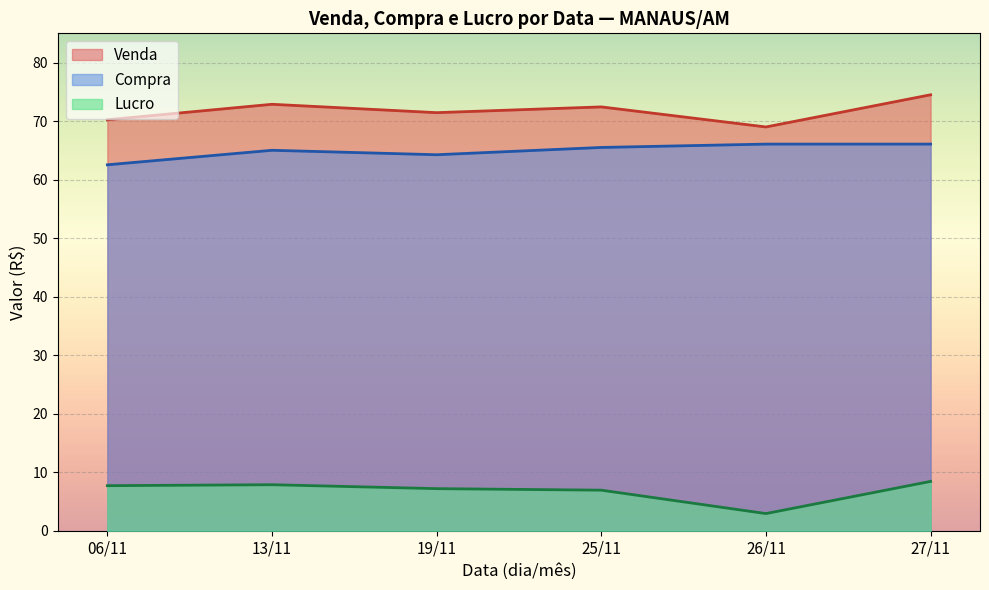

List the series in order of their peak value, highest first.

Venda, Compra, Lucro